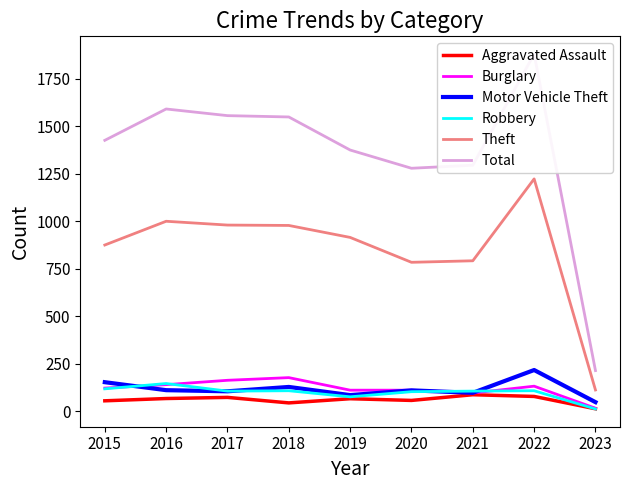

How many data points does each series have?

9